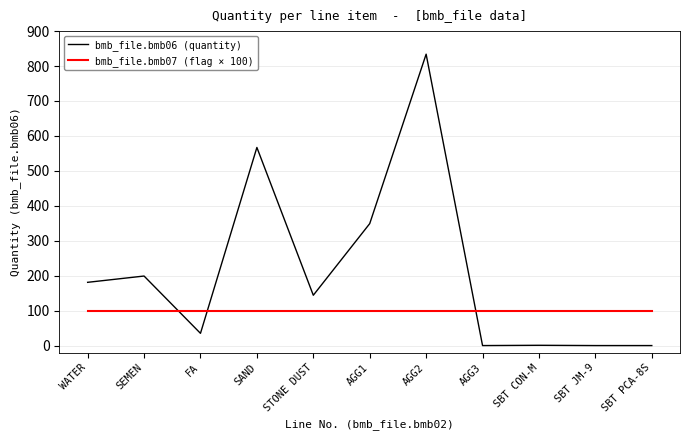

Rank the series by their maximum value, from lowest to highest.

bmb_file.bmb07 (flag × 100), bmb_file.bmb06 (quantity)